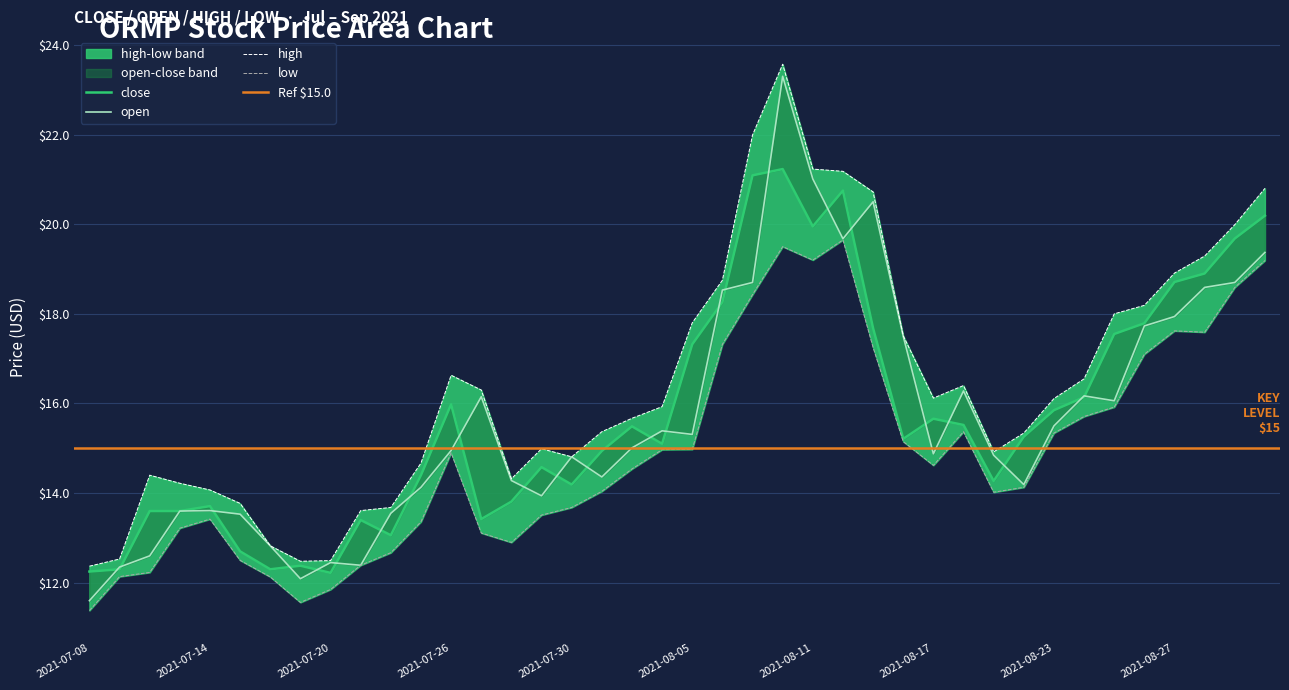

Is this an area chart (filled region under the line)?

No